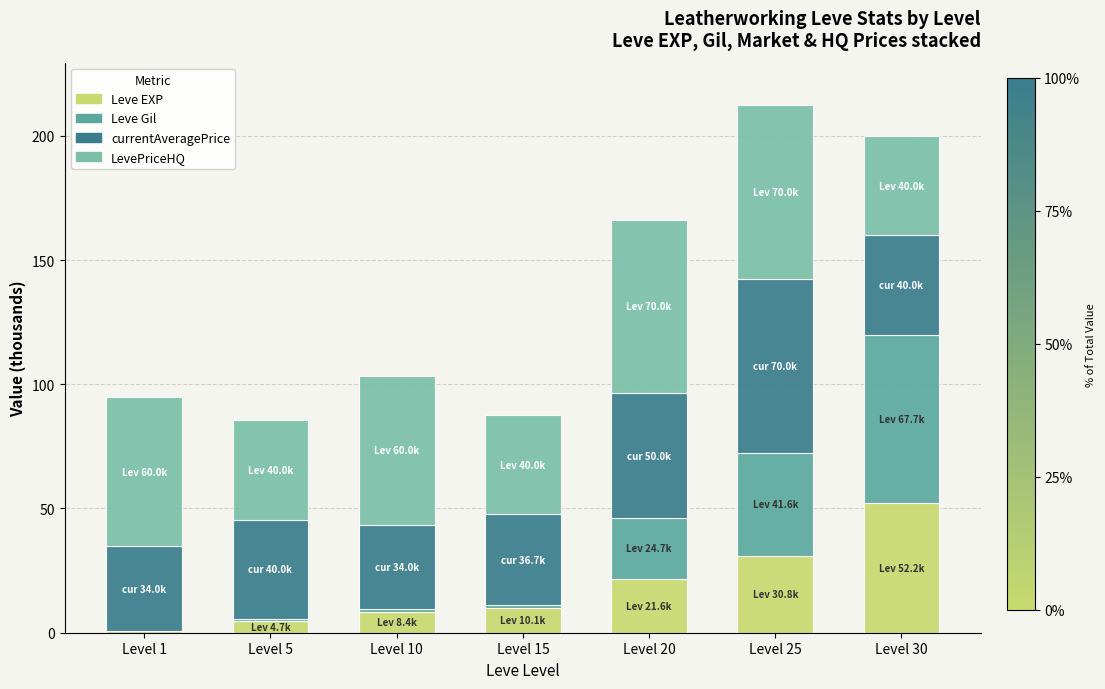

What is the total value across all series at Level 5?

85.5